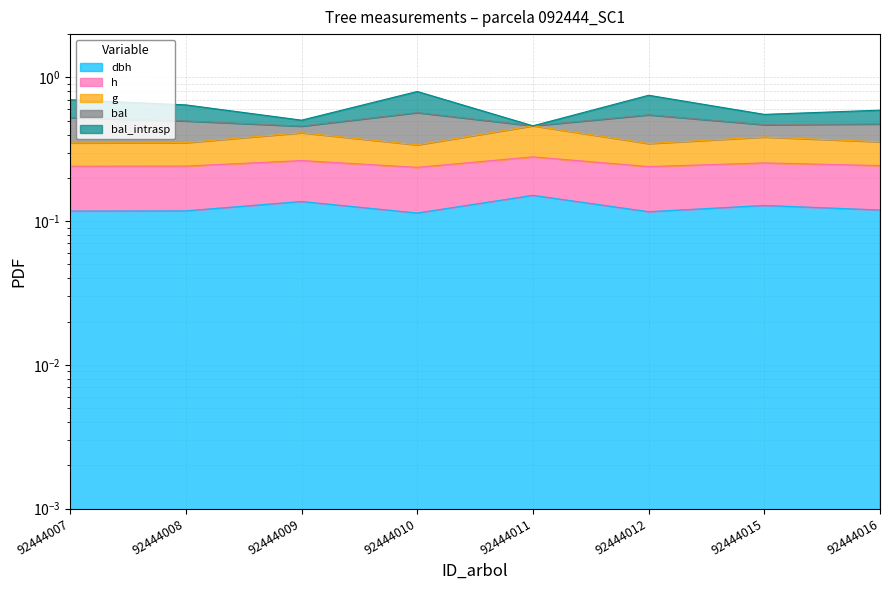

Is it true that h equals 0.2 at 92444012?

True